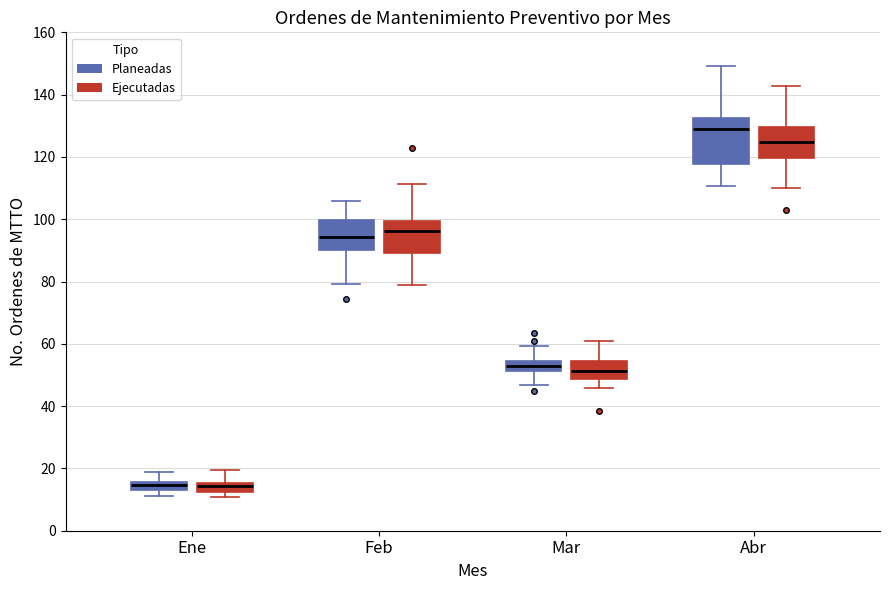

Which box's median line is the highest?

Abr (Planeadas)